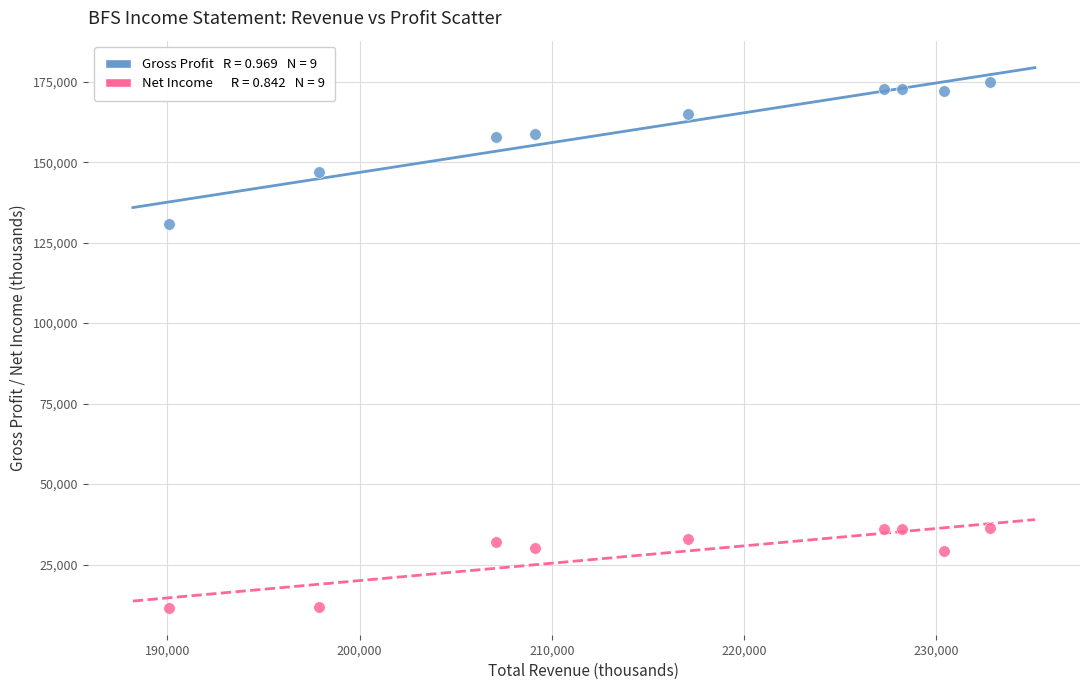

Across all series, what Y value is closest to 93200?

130700